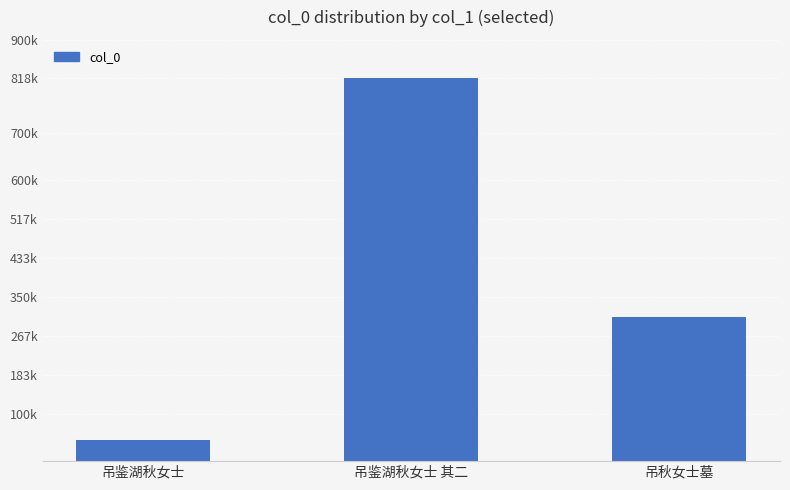

What is the difference between the second highest and minimum values?

262067